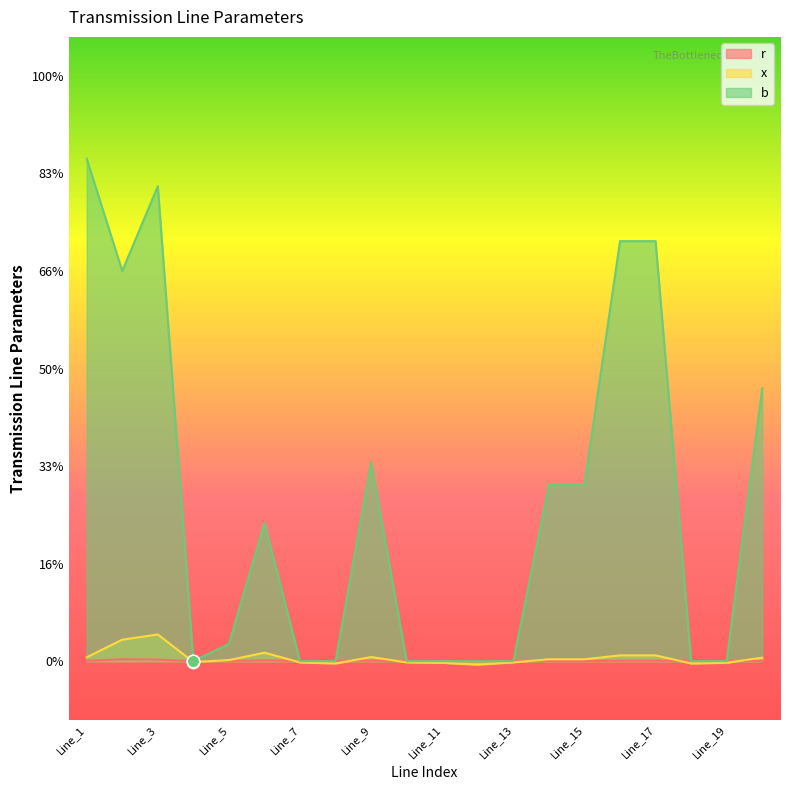

Which series reaches the maximum Y coordinate?

b